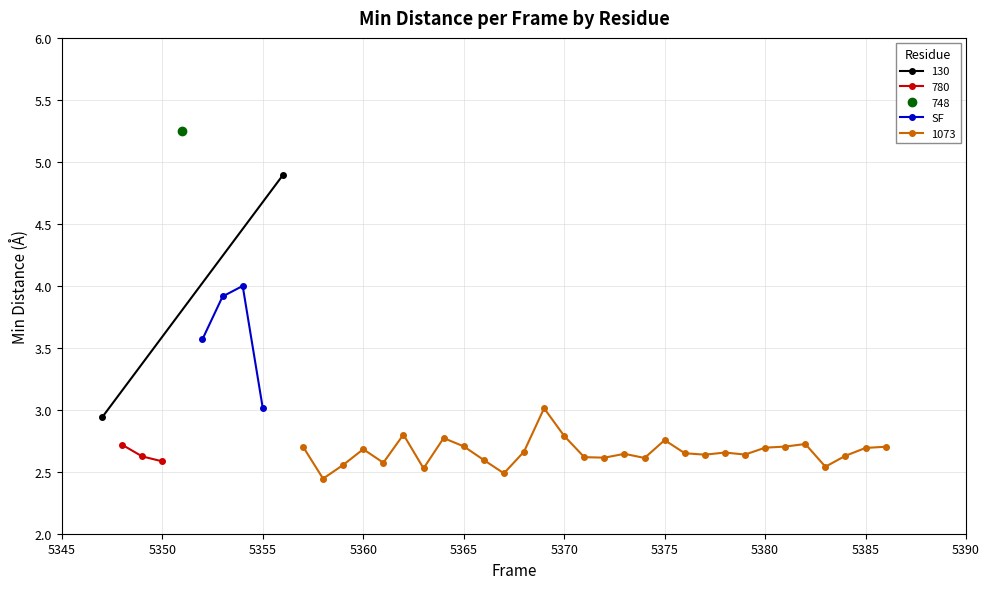

True or false: SF has more than 1 points higher than both neighbors.

False